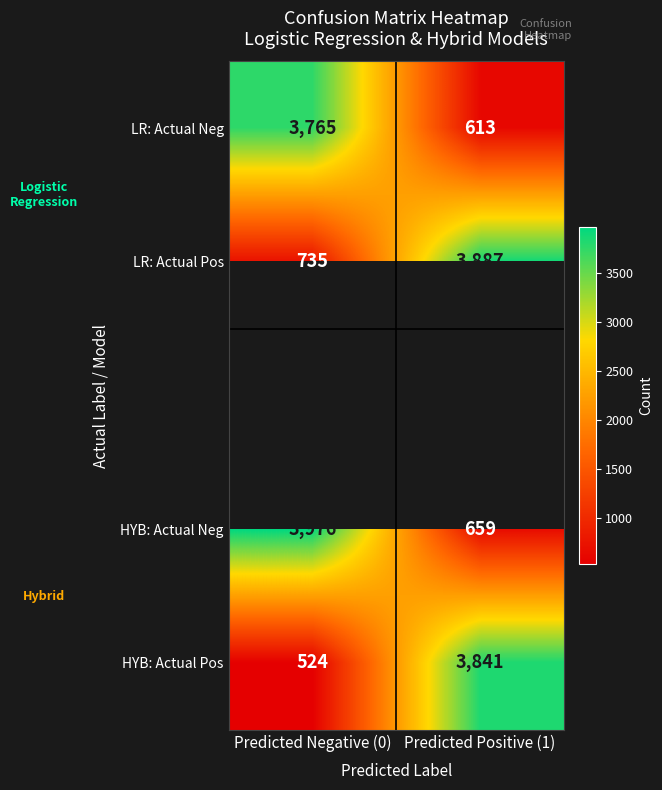

Is it true that LR: Actual Neg equals 5536.6 at Predicted Negative (0)?

False